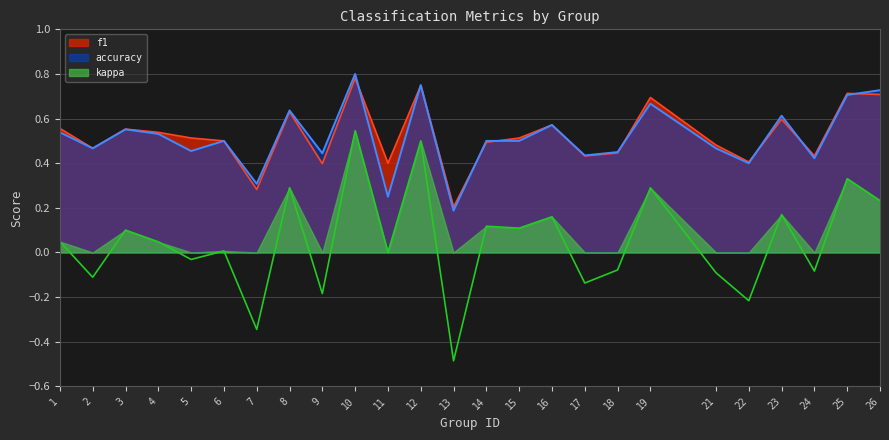

What is the spread (max minus min) of values at 24?

0.5